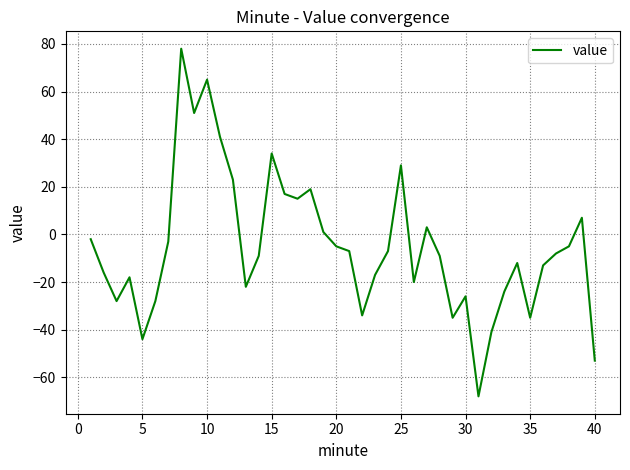

What is the maximum value shown in the chart?

78